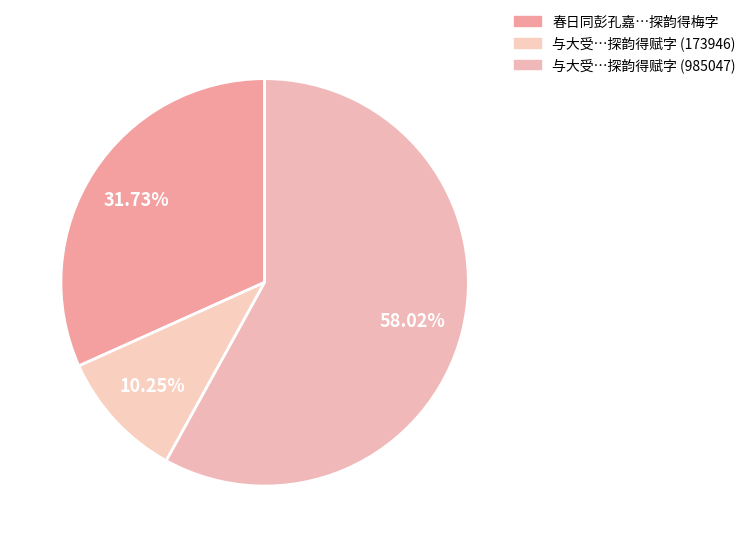

How many slices are in this pie chart?

3